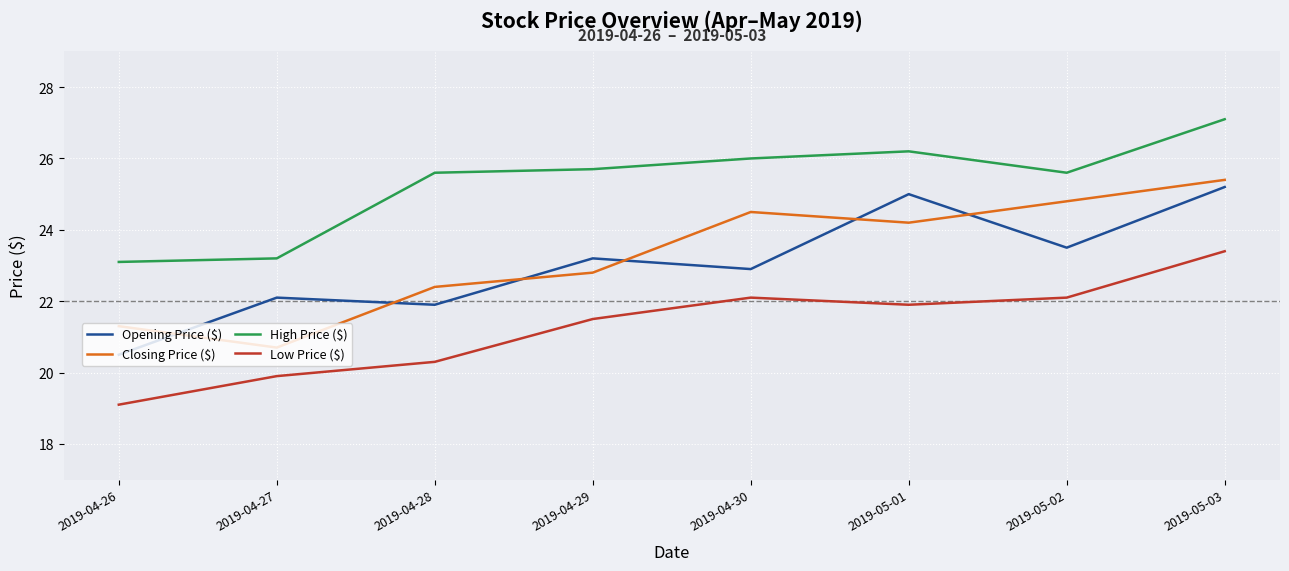

What is the minimum value shown in the chart?

19.1